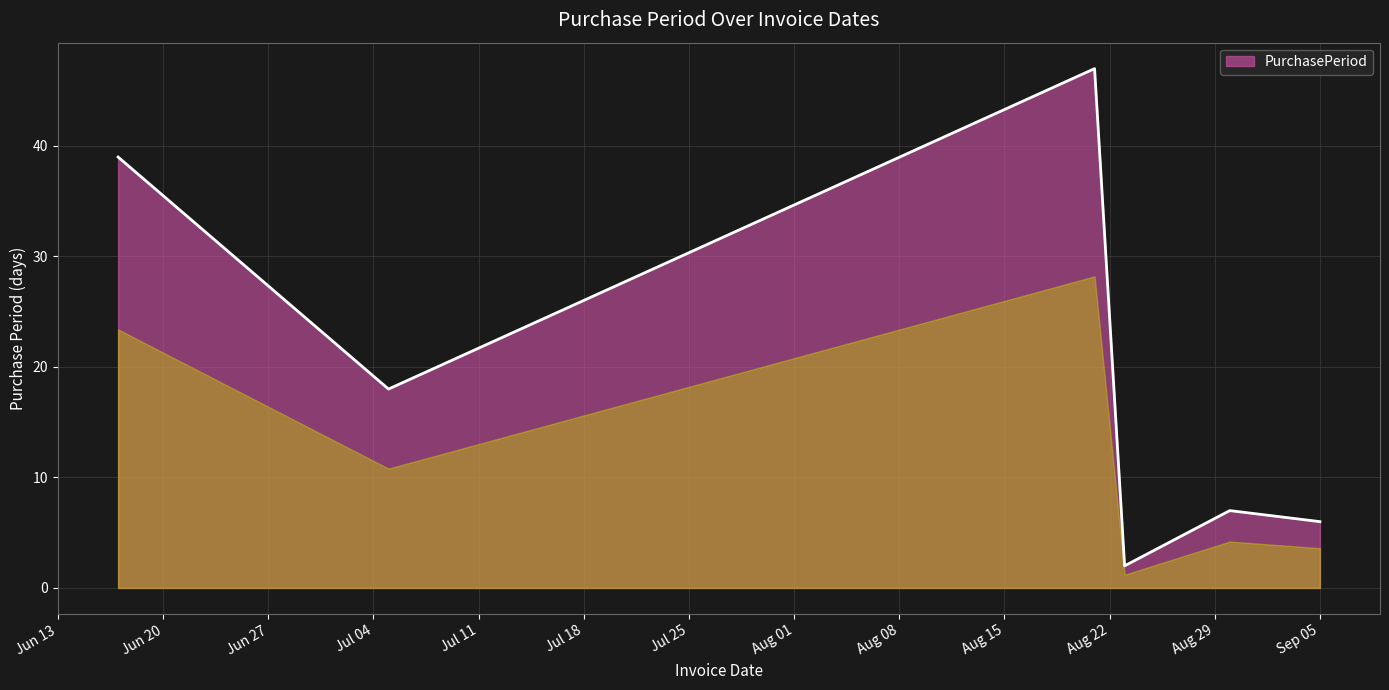

What is the sum of all values?

119